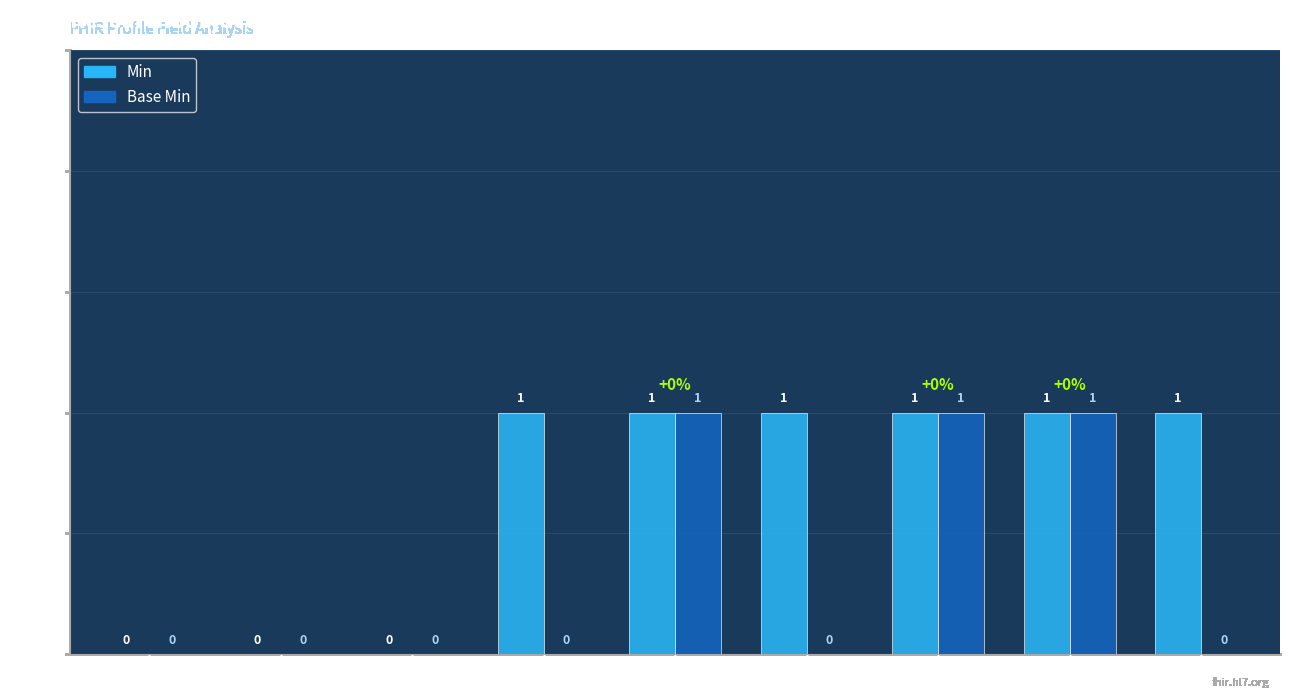

The value of Base Min at .study is 1. True or false?

True